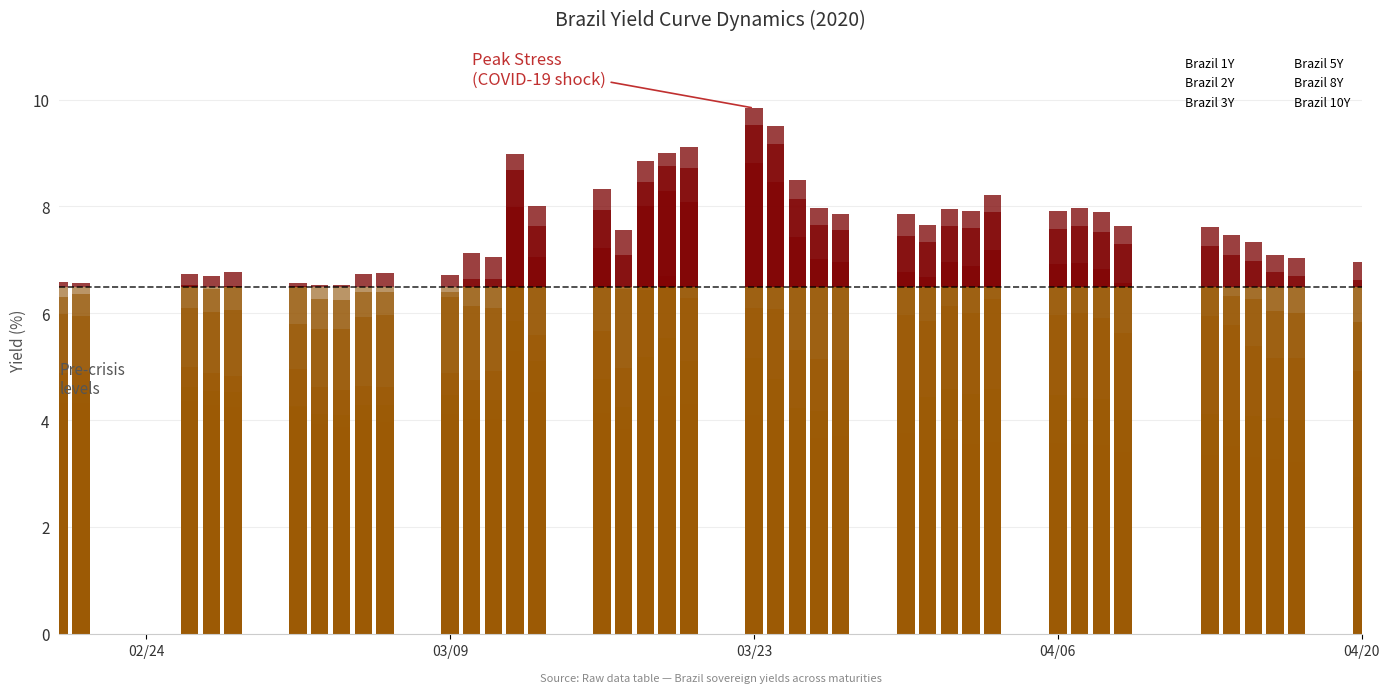

Where is Brazil 8Y nearest to the value 7?

36